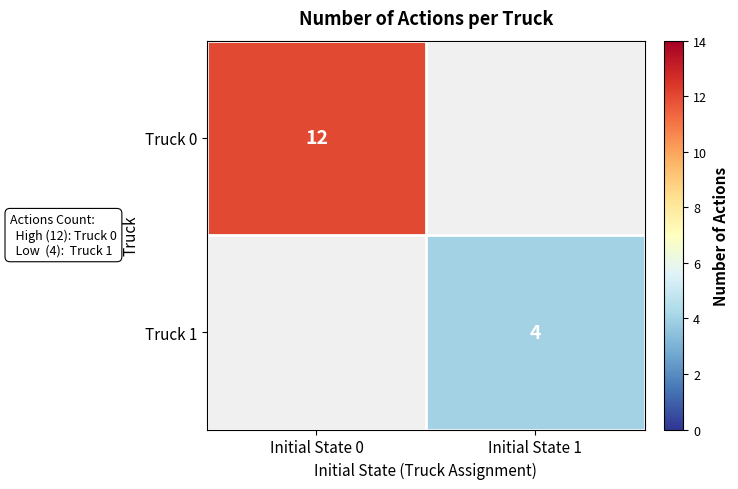

The value of Truck 0 at Initial State 0 is 19. True or false?

False